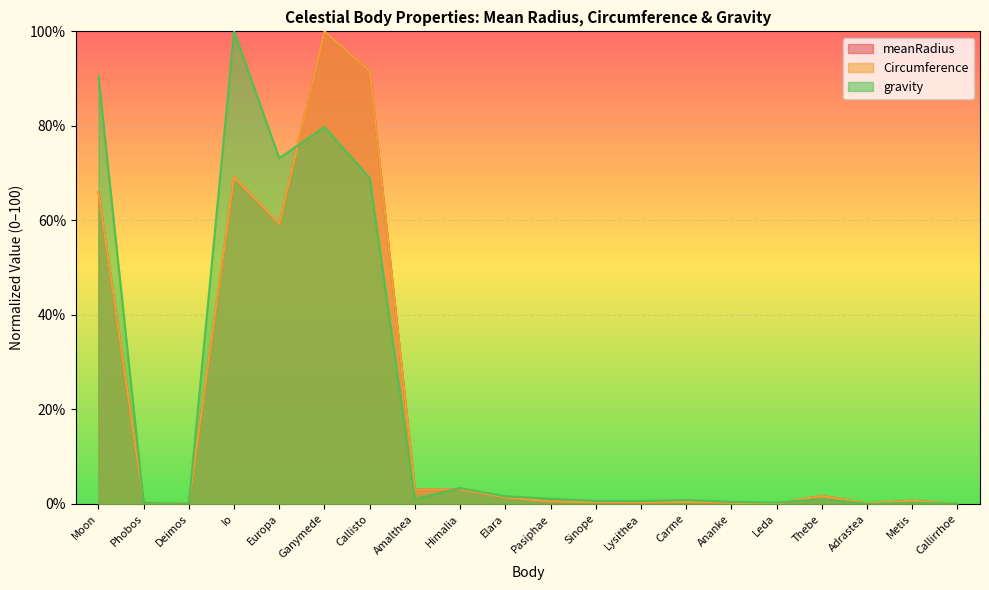

What is the difference between the gravity values at Amalthea and Sinope?

0.3